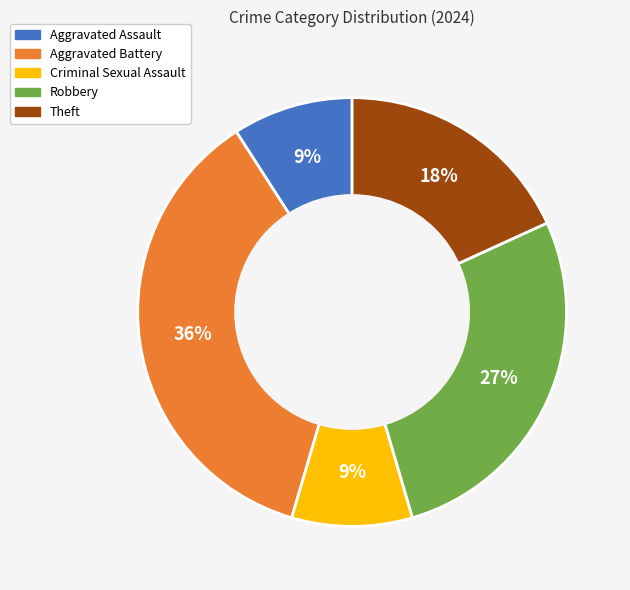

Does Criminal Sexual Assault account for over 50% of the chart?

No